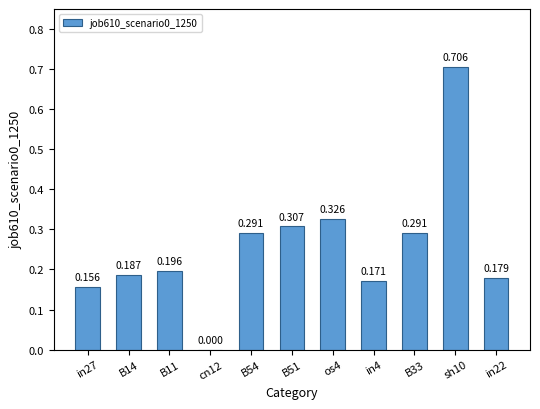

What is the approximate value at in27?

0.2